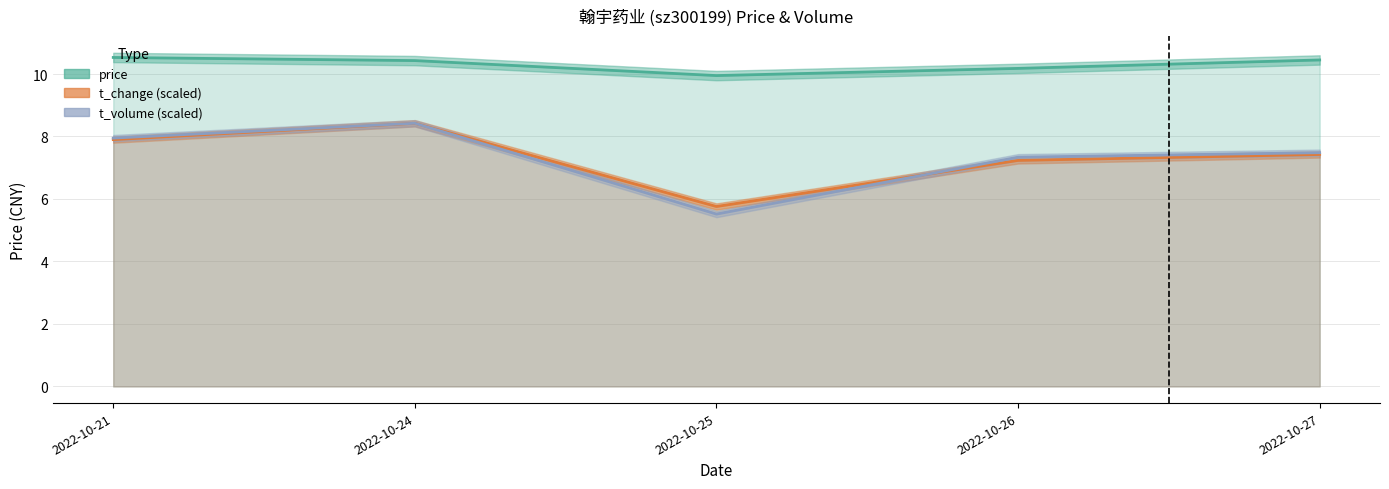

What is the total value across all series at 2022-10-25?

21.2